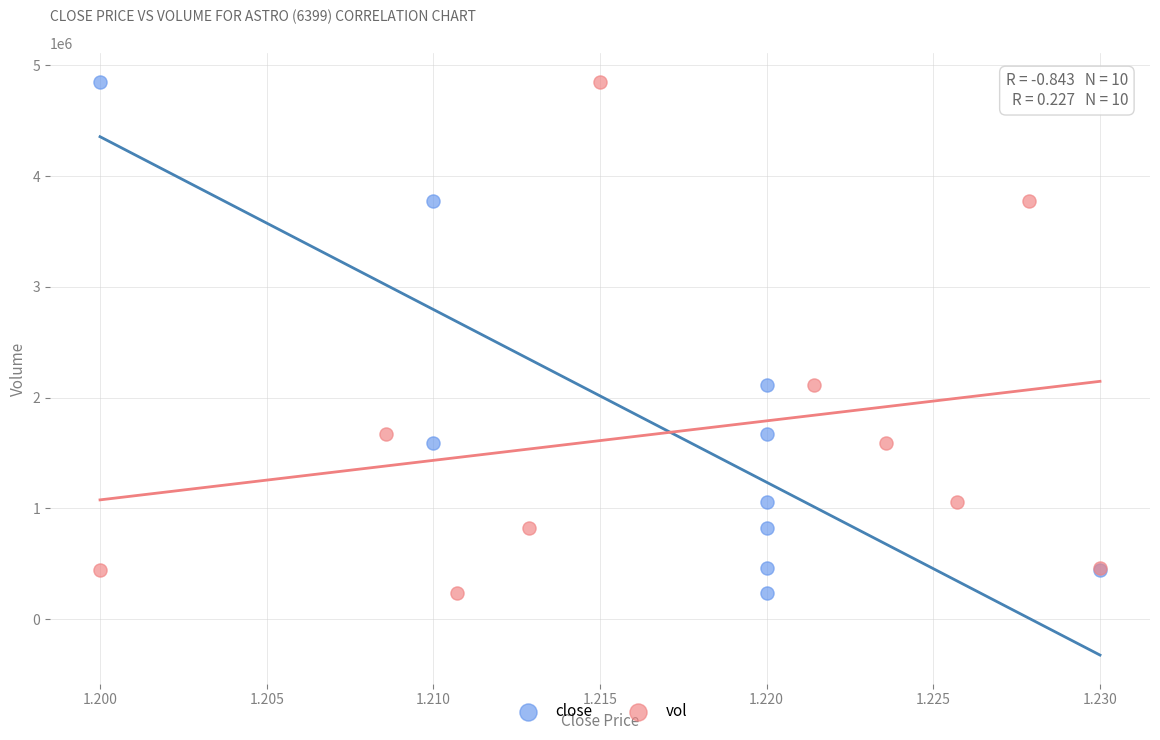

What are all the series names shown in the legend?

close, vol